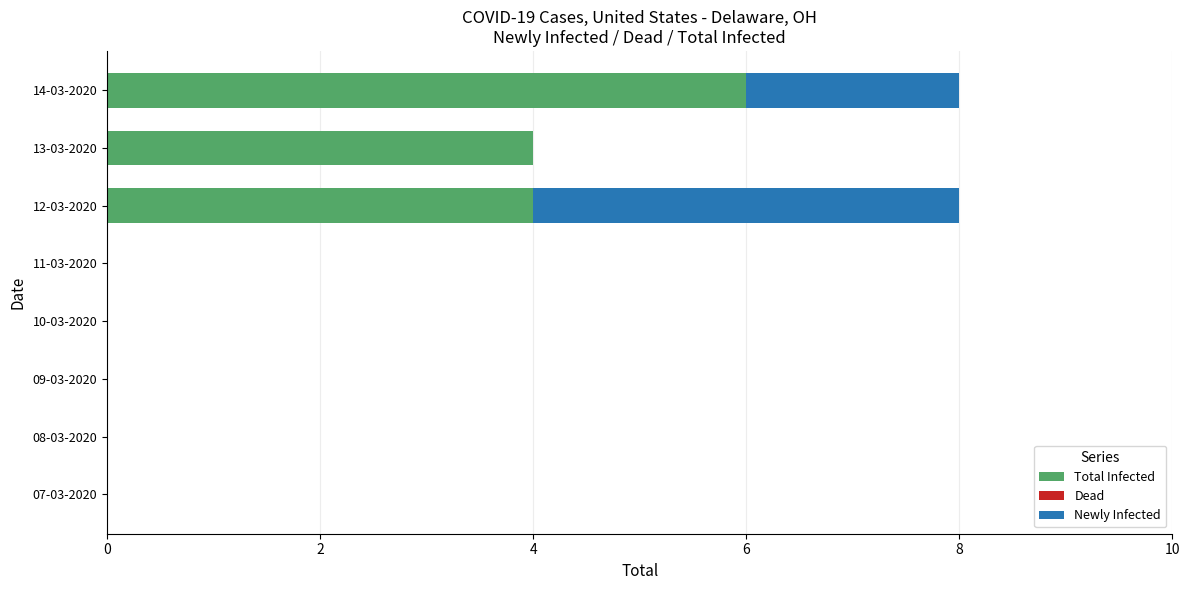

The Total Infected series shows 0 at 08-03-2020. True or false?

True